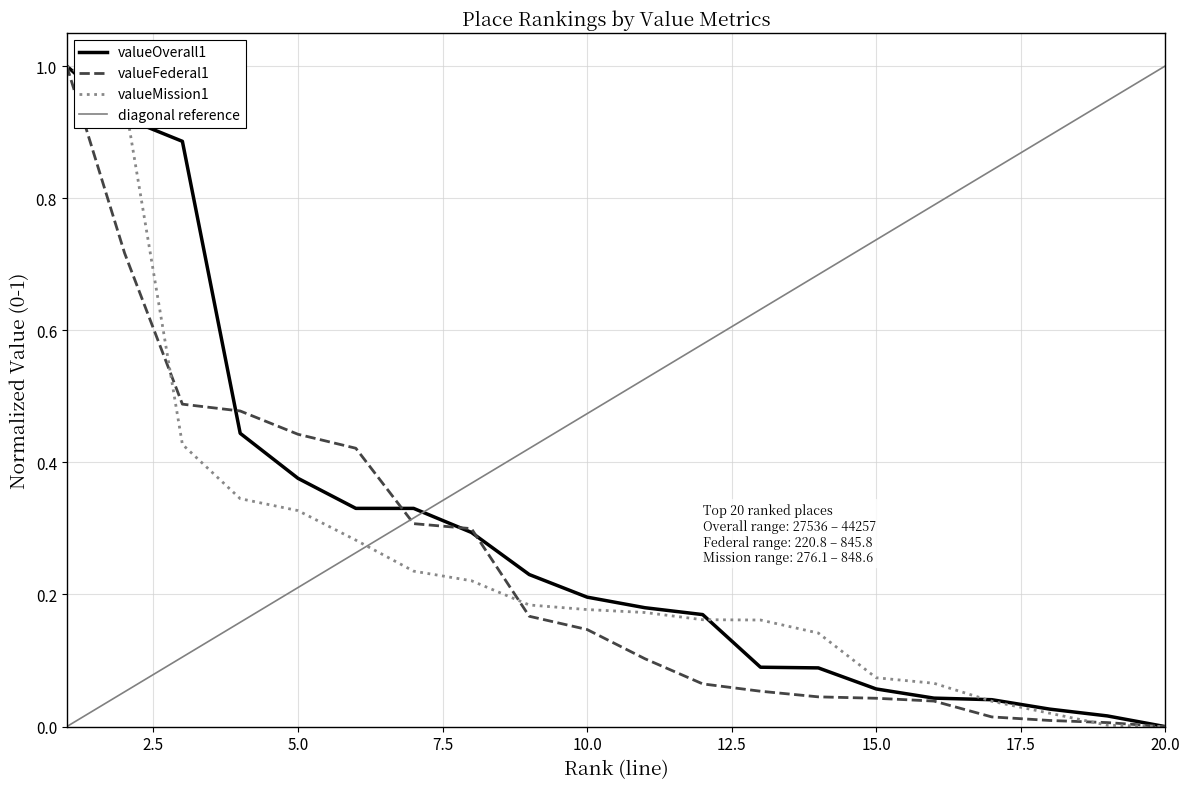

Which series has the largest total across all categories?

valueOverall1